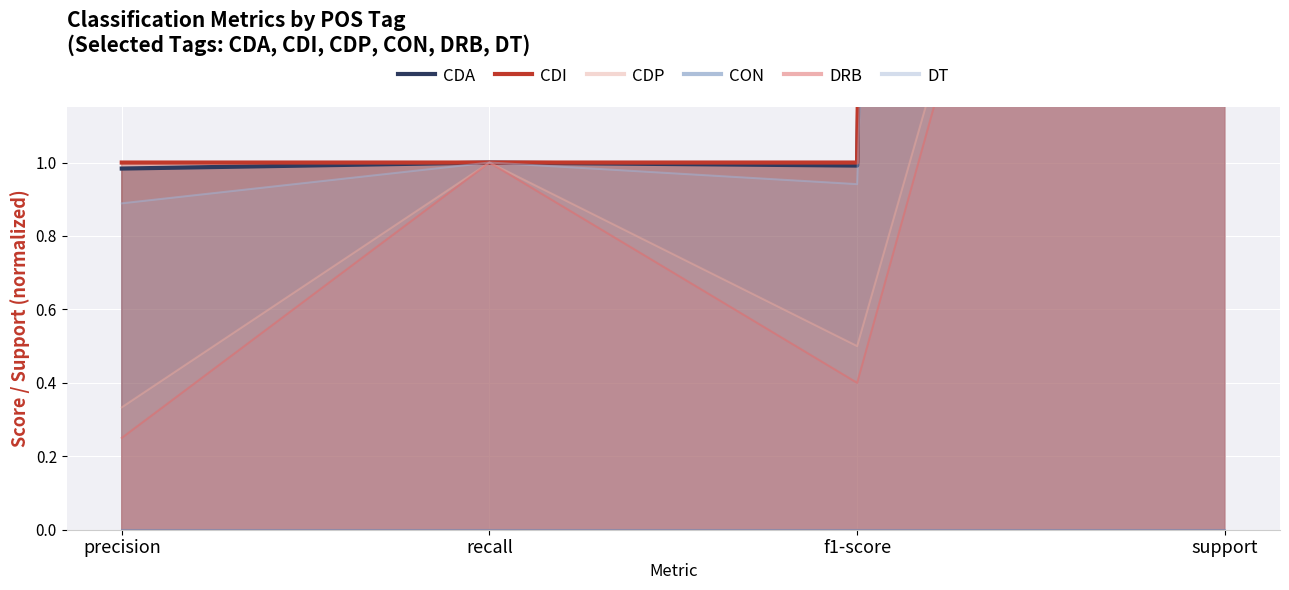

Is it true that DT equals 1.7 at recall?

False